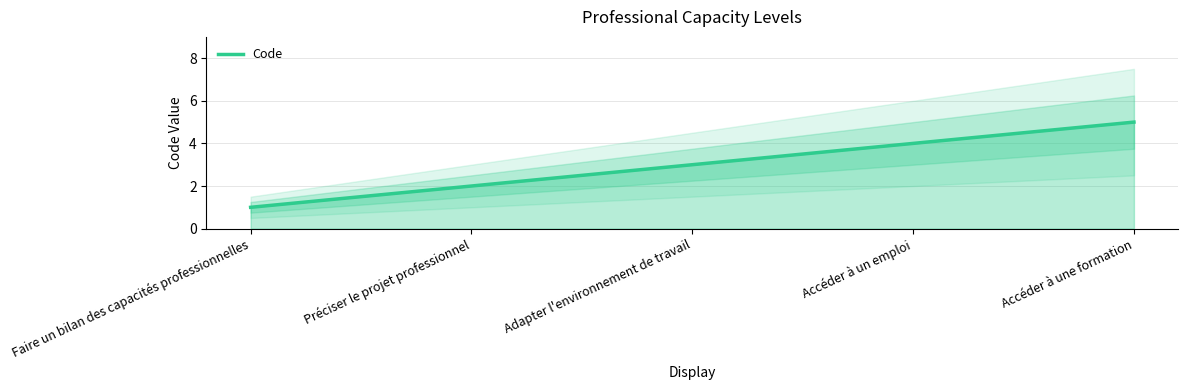

Rank the categories by value from highest to lowest.

Accéder à une formation, Accéder à un emploi, Adapter l'environnement de travail, Préciser le projet professionnel, Faire un bilan des capacités professionnelles